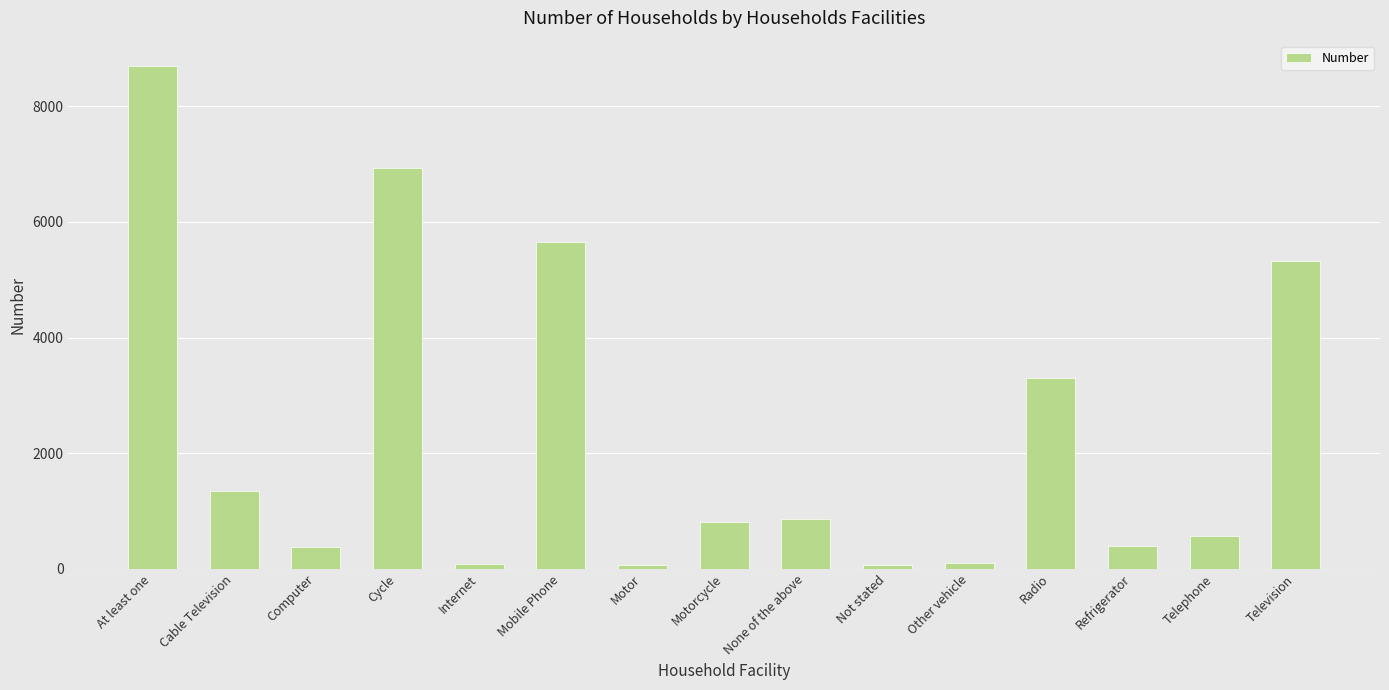

Are the bars grouped side by side (vs. stacked)?

No